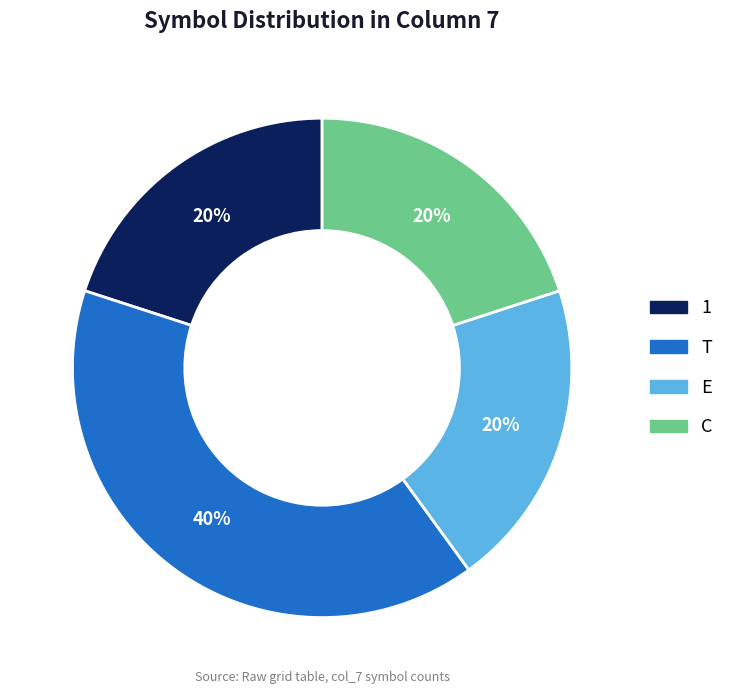

To the nearest percent, what is the average slice percentage?

25%